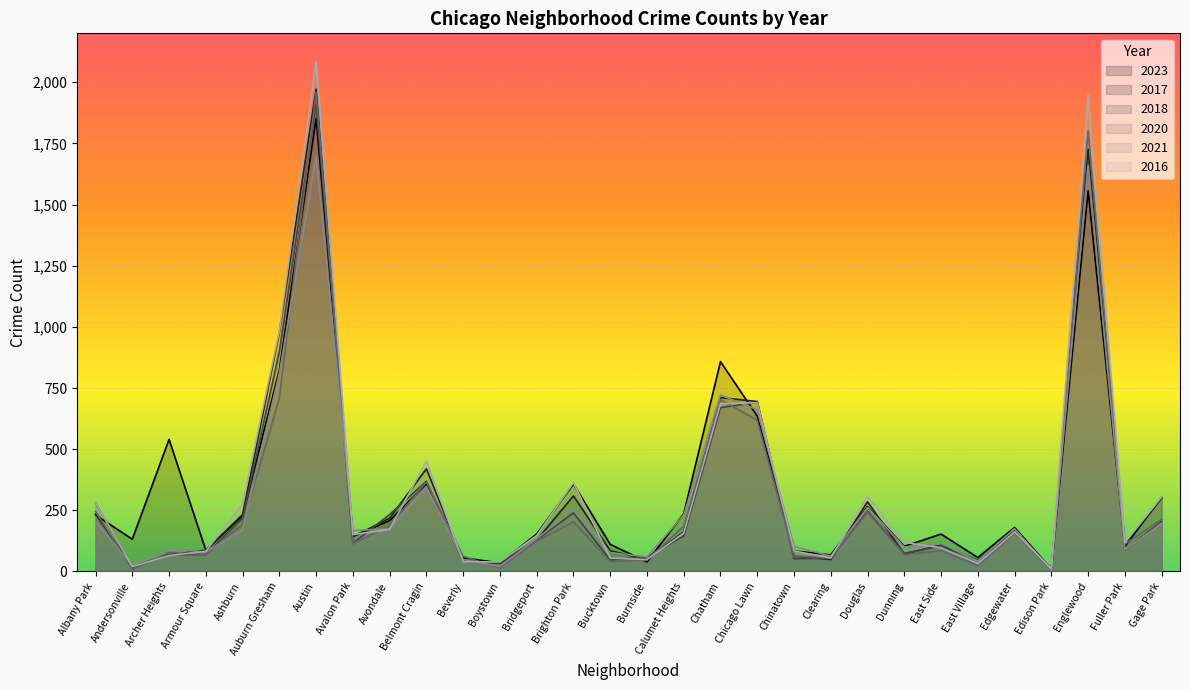

At which category does 2020 reach its first local valley?

Andersonville